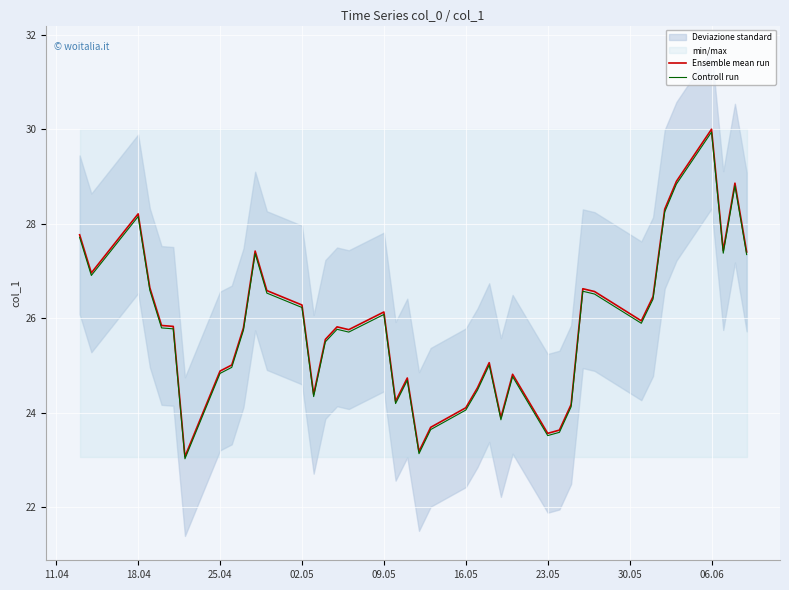

How many data points in Controll run are less than 25?

15